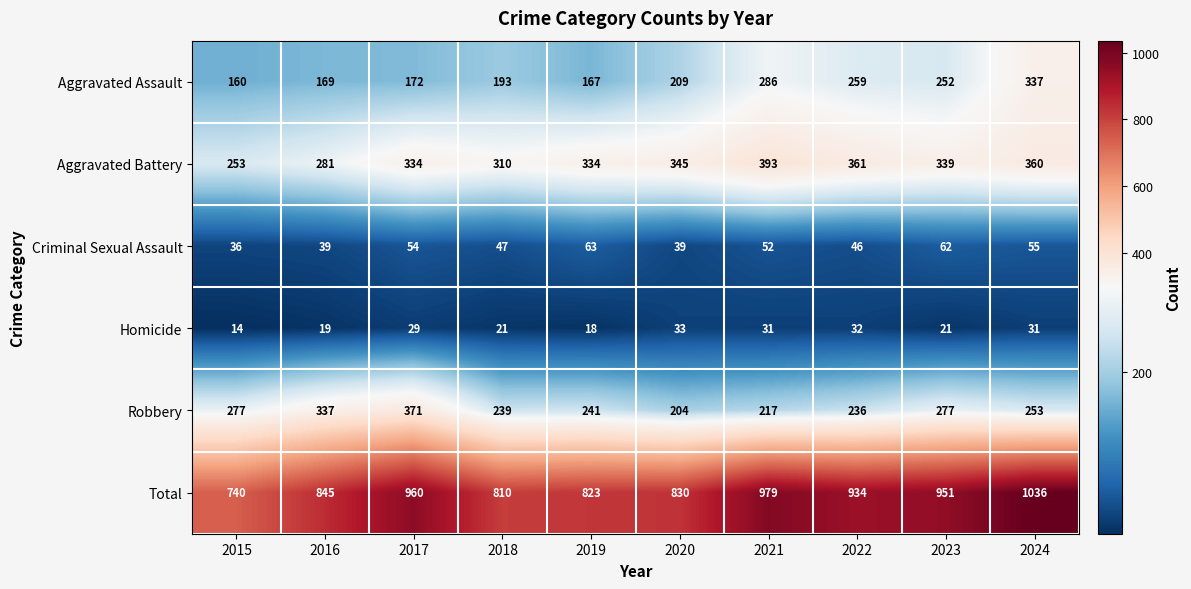

What is the difference between the second highest and minimum values in the Aggravated Assault series?

126